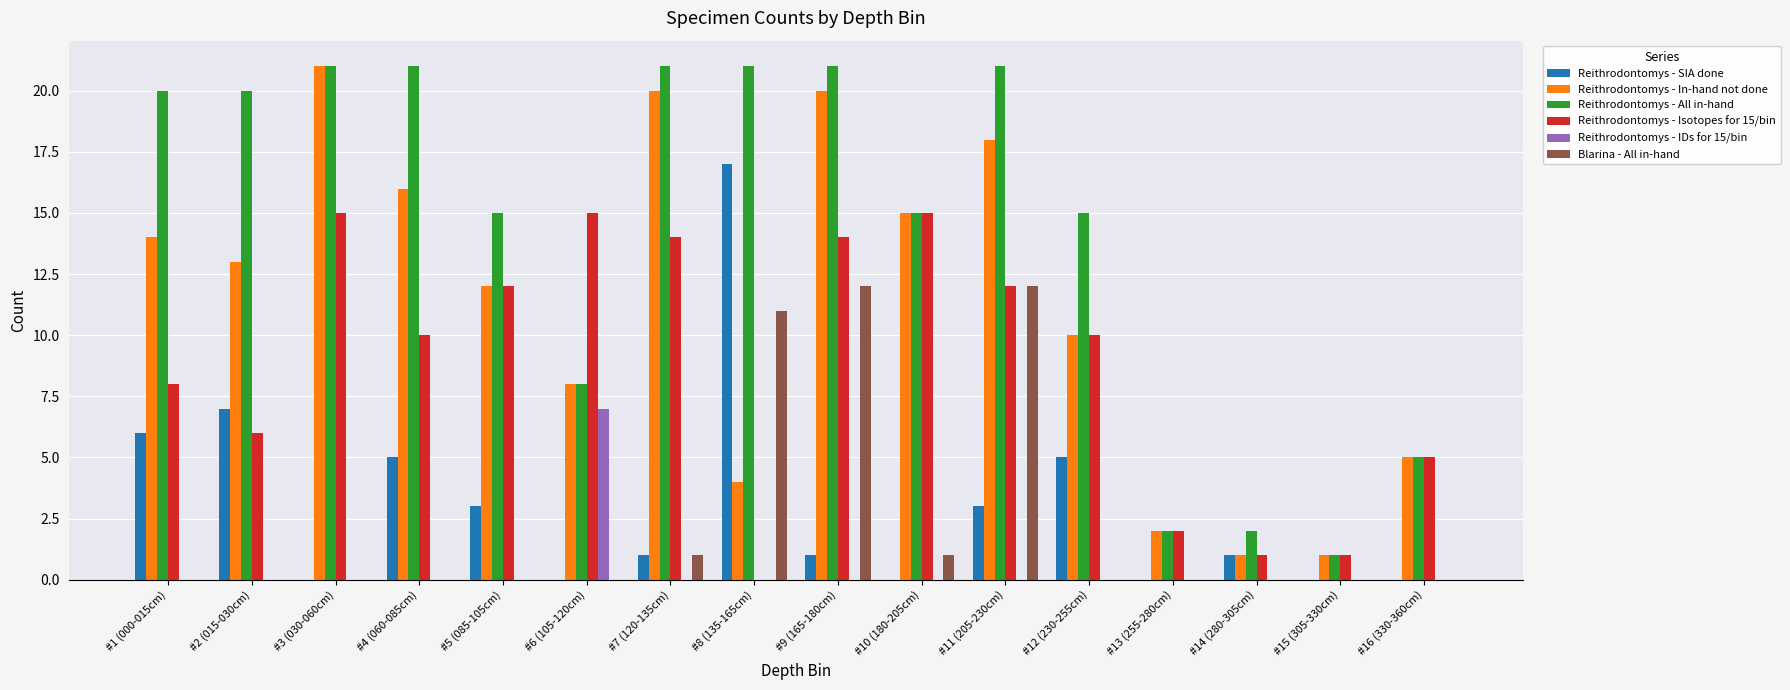

Which series changed the most between #4 (060-085cm) and #15 (305-330cm)?

Reithrodontomys - All in-hand